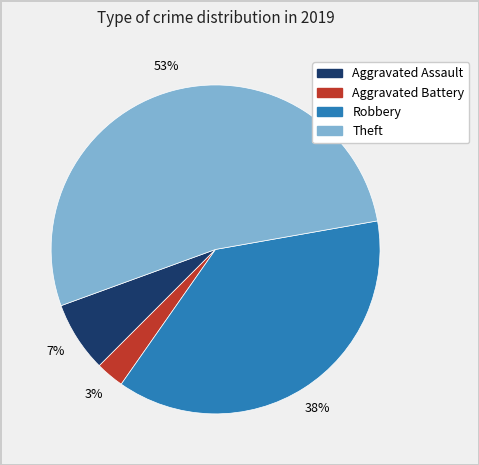

Combined, do Aggravated Assault and Robbery account for over 50%?

No